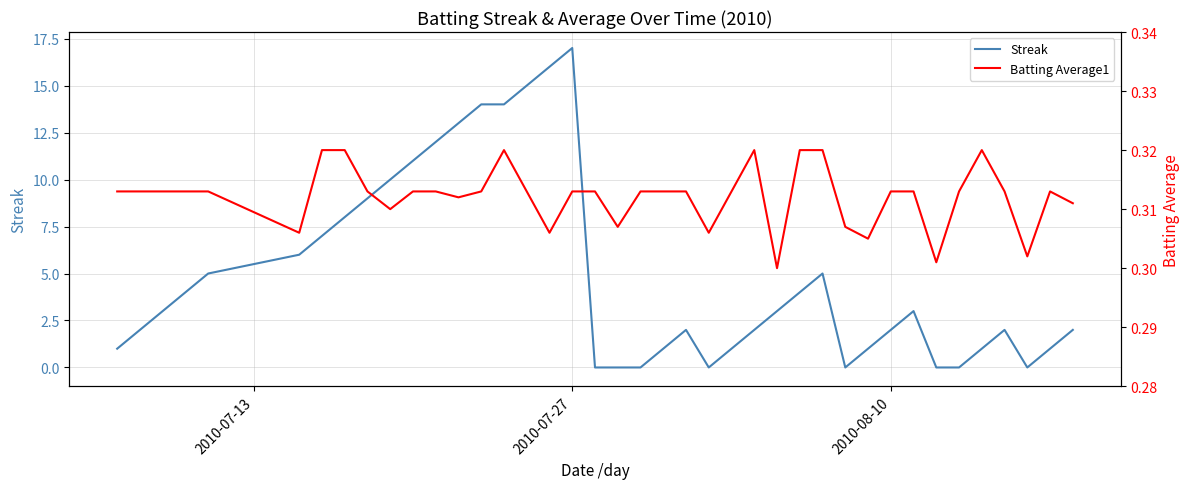

The value of Batting Average1 at 33 is 0.4. True or false?

False